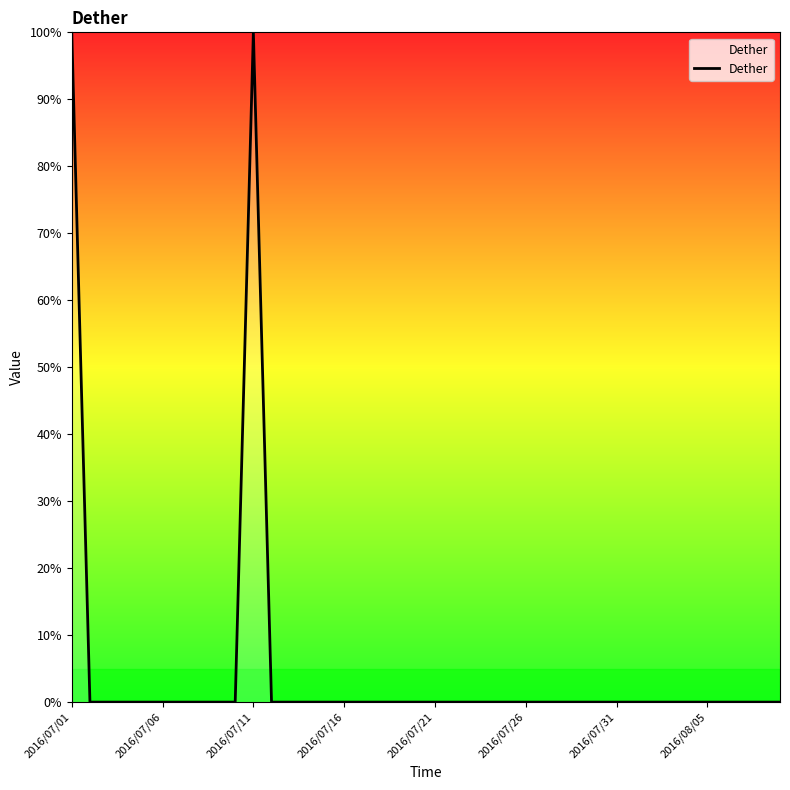

Does the chart have visible grid lines?

No